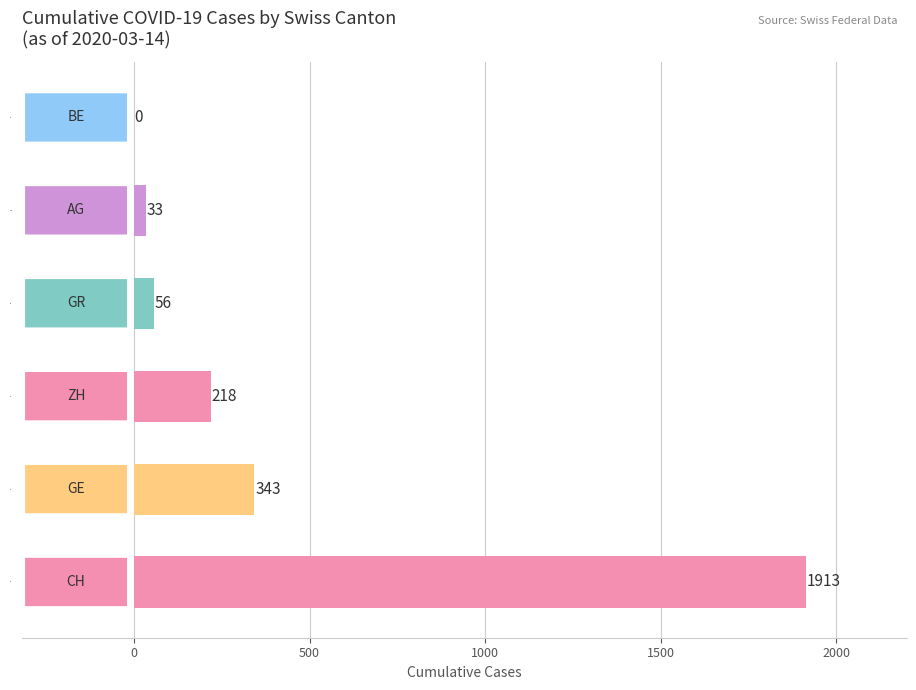

The value at CH is 1913. True or false?

True